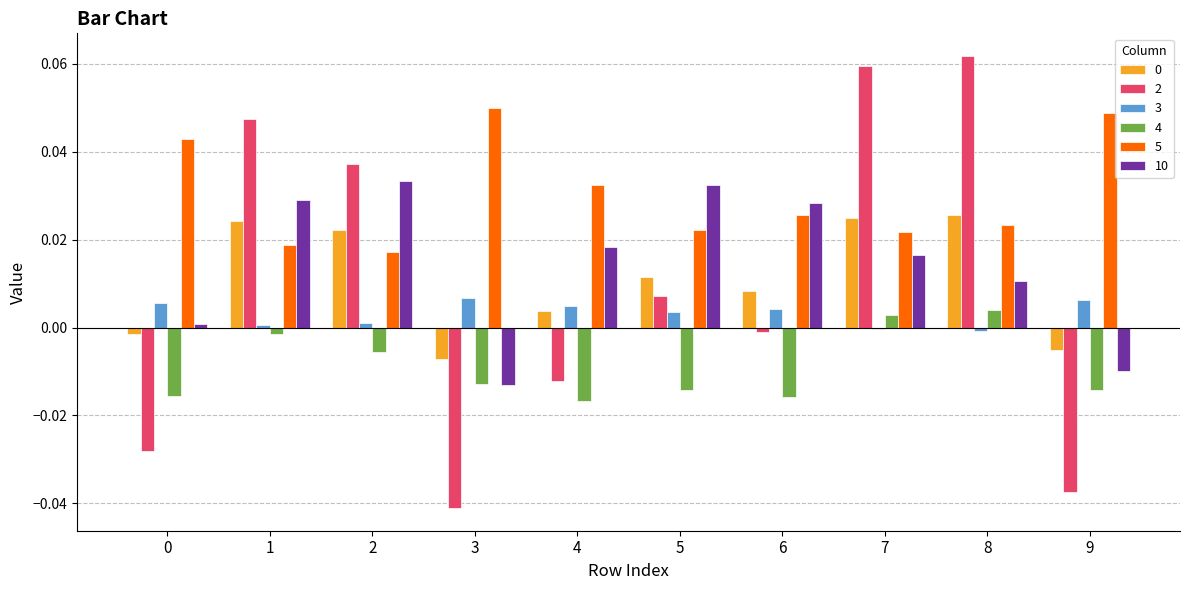

Which series has the largest total across all categories?

5